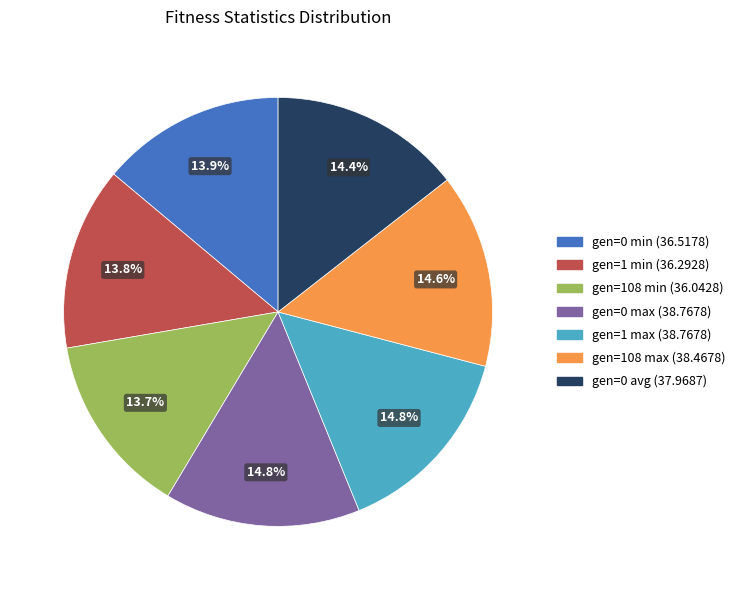

How many segments does this pie chart have?

7